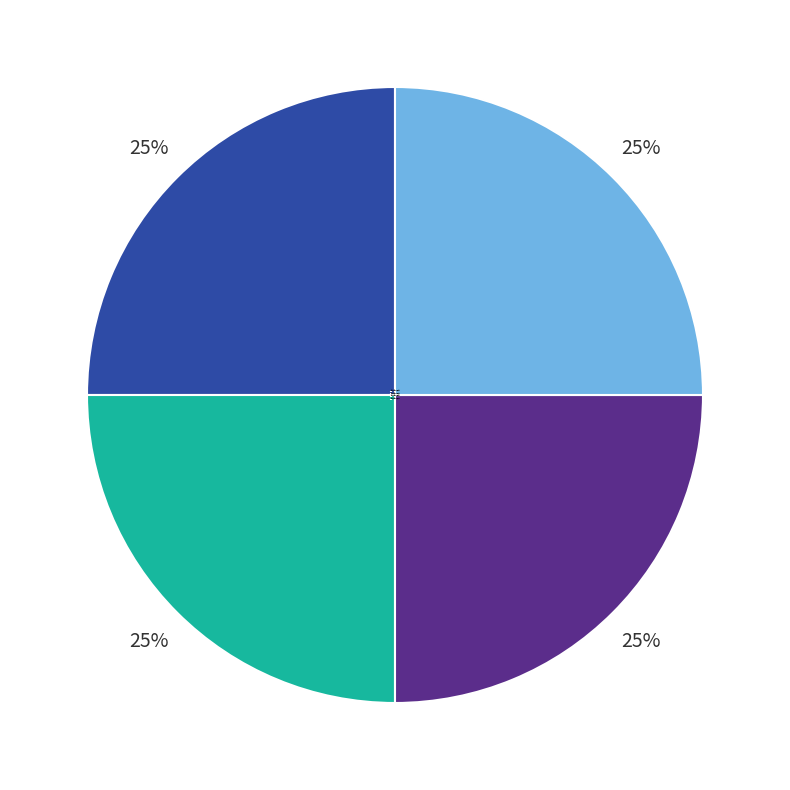

Does 田家四时 其四 account for over 50% of the chart?

No